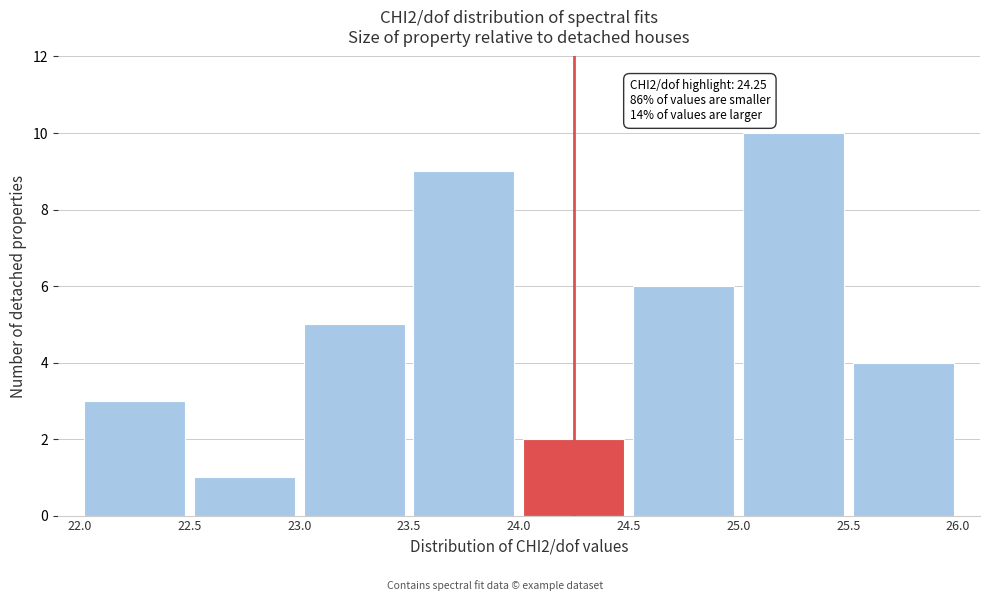

Which range on the x-axis has the tallest bar?

25.0 to 25.5